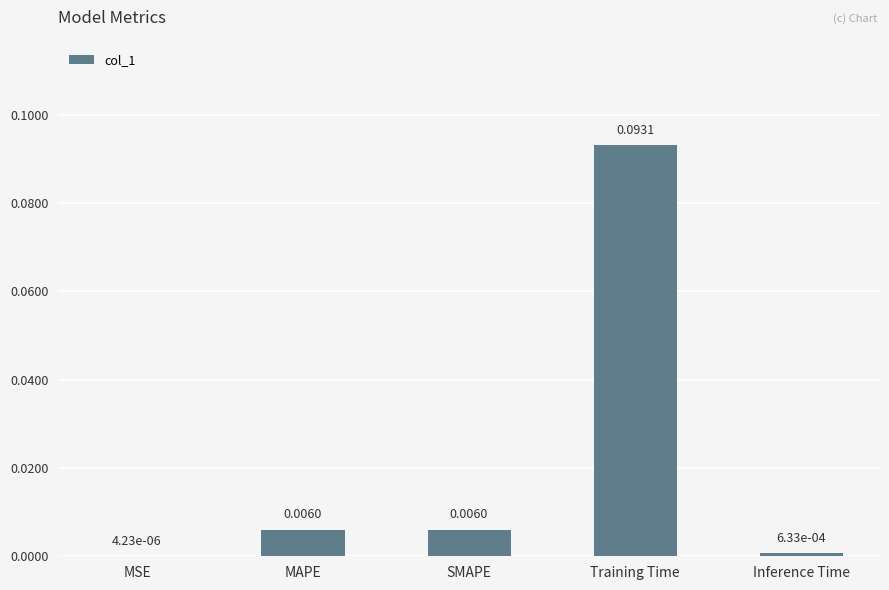

At which label is the value closest to 0?

MSE